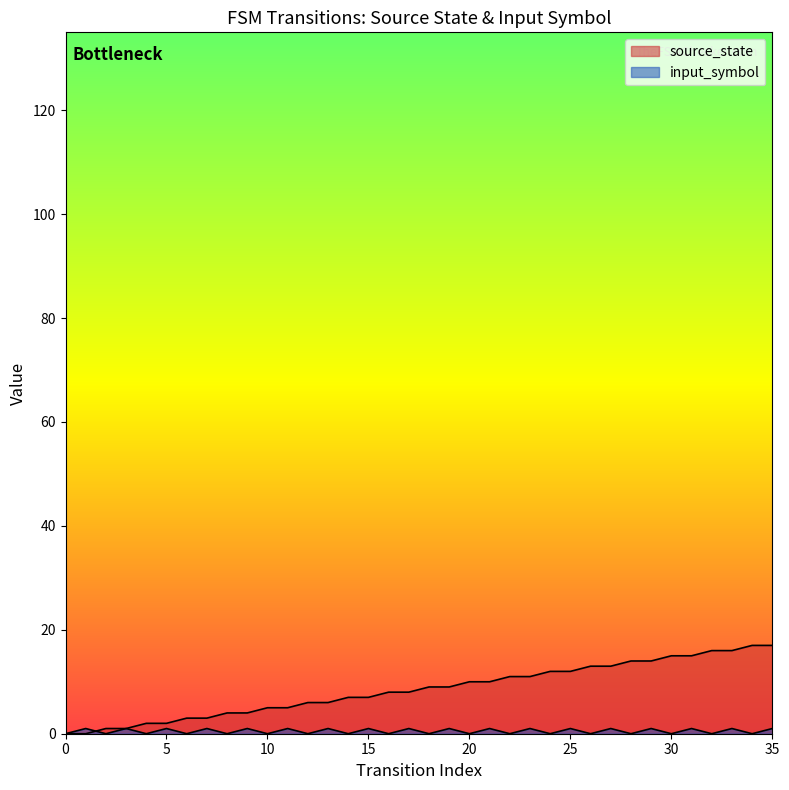

What is the difference between the second highest and minimum values in the input_symbol series?

1